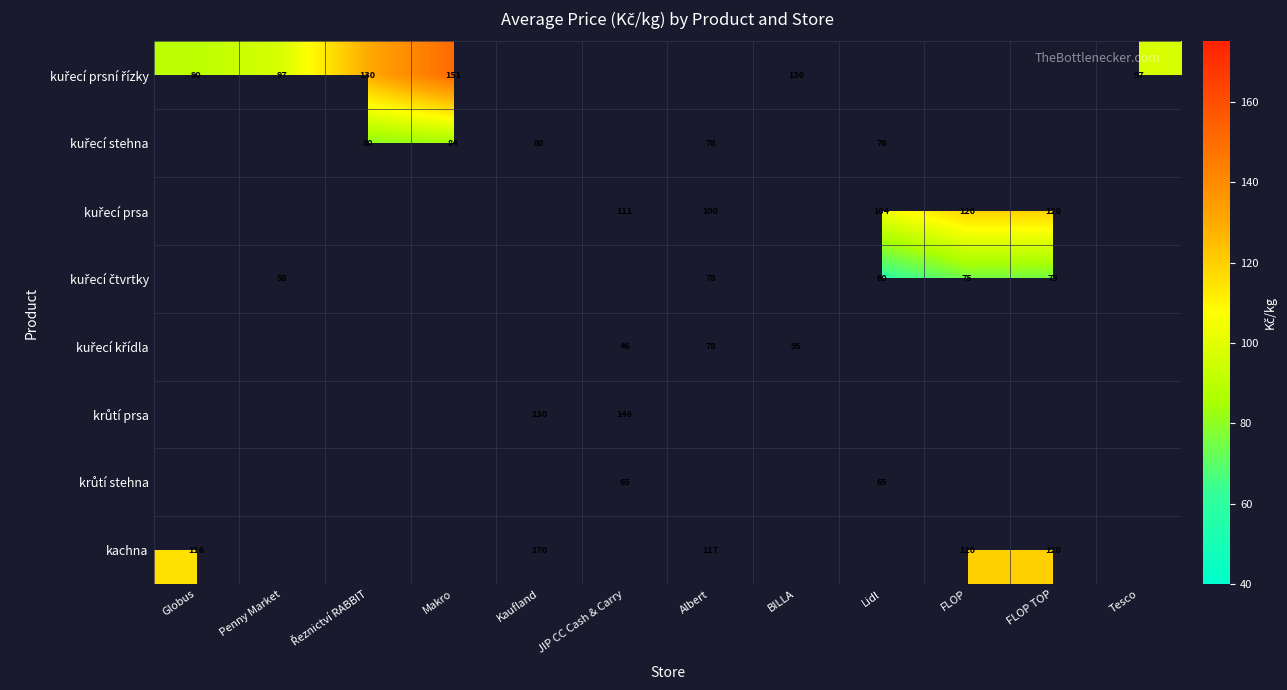

At which label does kachna reach its minimum?

Globus